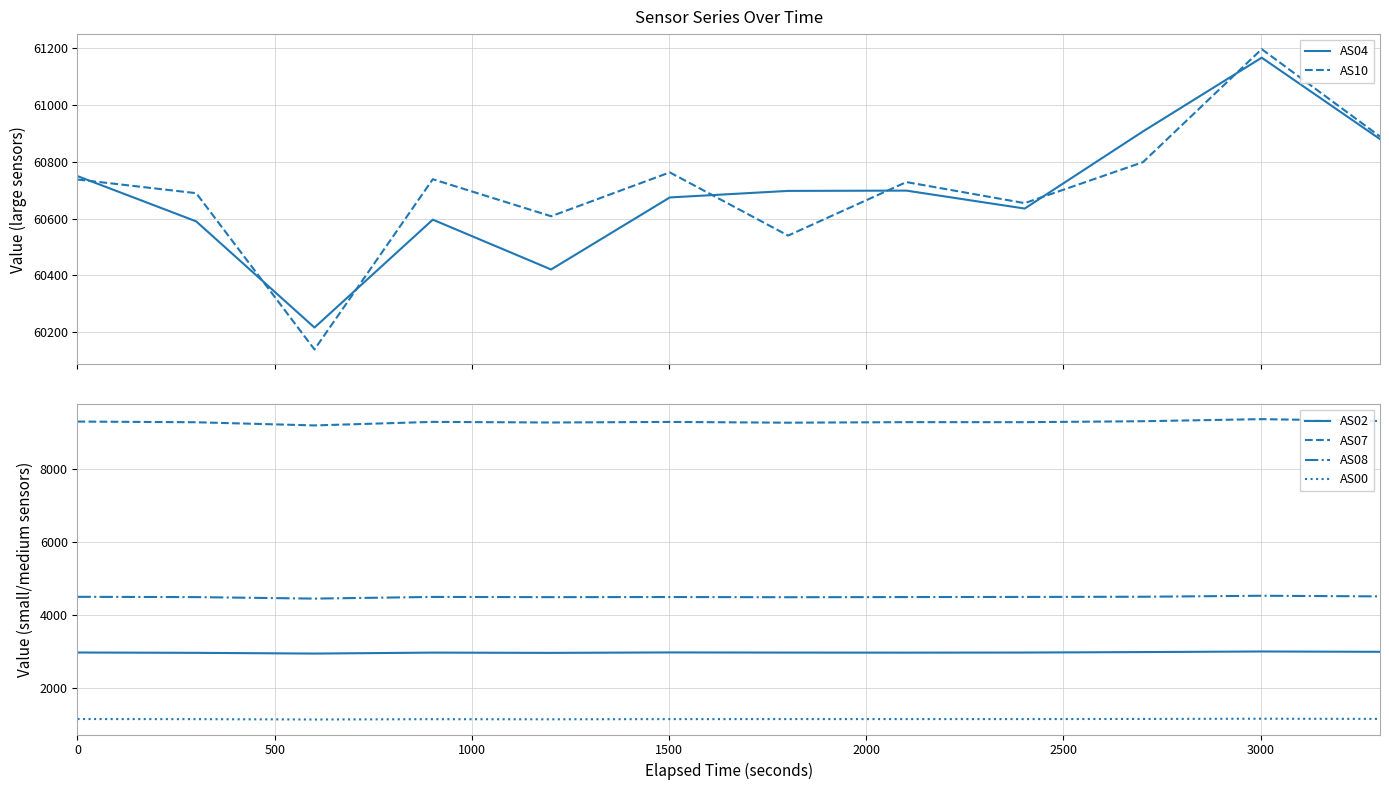

True or false: AS07 and AS00 intersect in this chart.

False